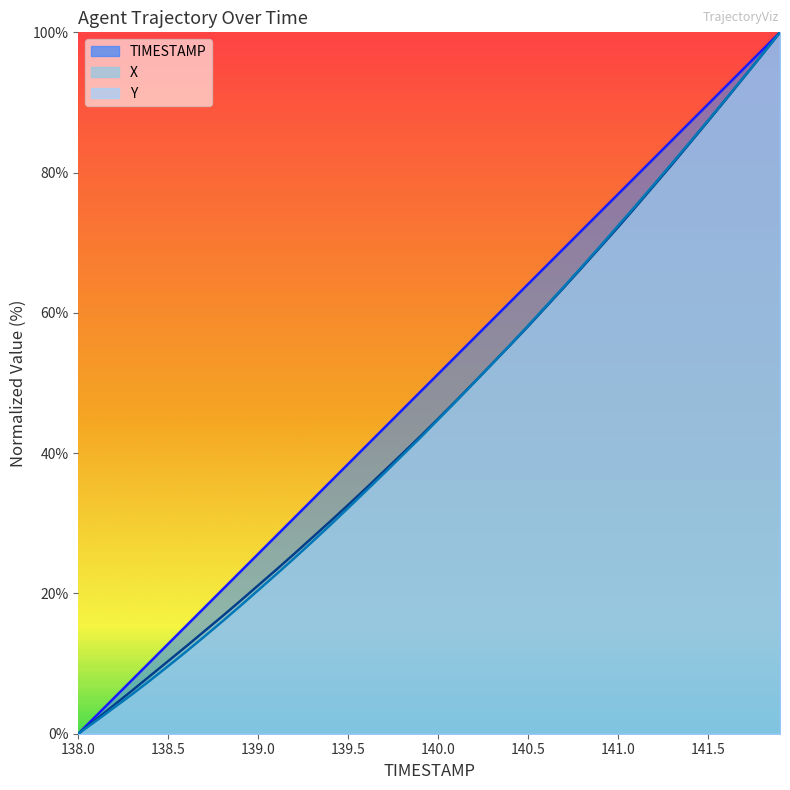

How many data points in X are less than 44?

20